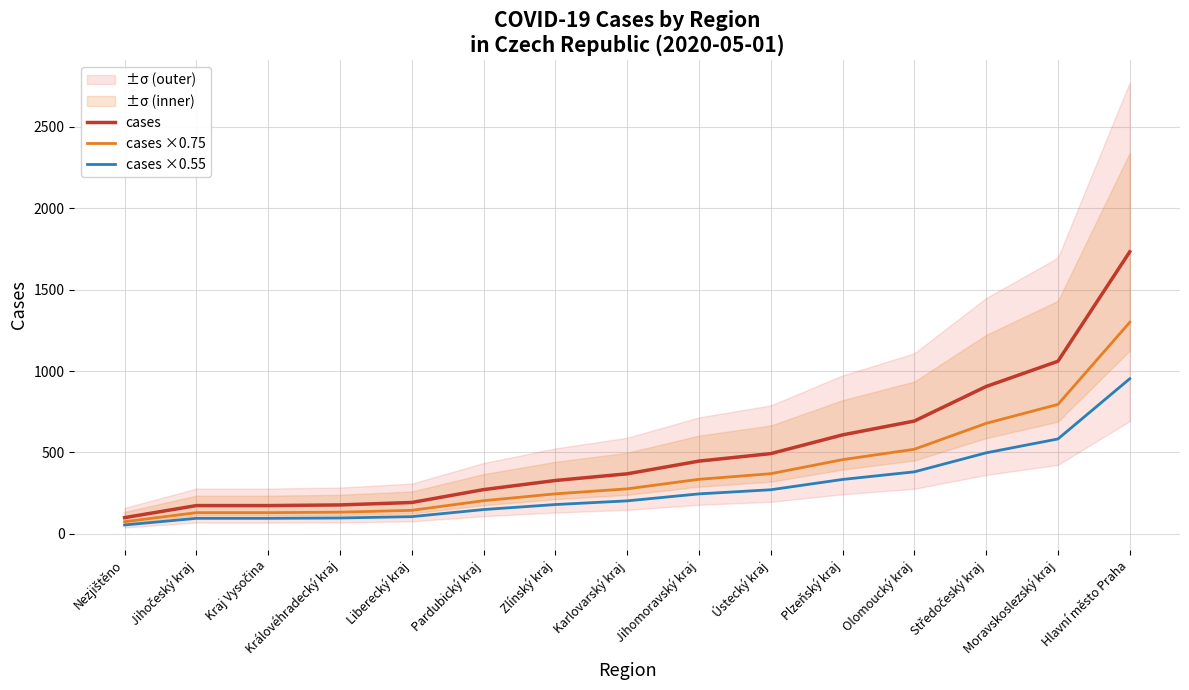

Reading left to right, extract all data points from this chart.

cases: Nezjištěno=100.0	Jihočeský kraj=174.0	Kraj Vysočina=174.0	Královéhradecký kraj=178.0	Liberecký kraj=193.0	Pardubický kraj=272.0	Zlínský kraj=328.0	Karlovarský kraj=369.0	Jihomoravský kraj=447.0	Ústecký kraj=493.0	Plzeňský kraj=608.0	Olomoucký kraj=693.0	Středočeský kraj=905.0	Moravskoslezský kraj=1060.0	Hlavní město Praha=1732.0
cases ×0.75: Nezjištěno=75.0	Jihočeský kraj=130.5	Kraj Vysočina=130.5	Královéhradecký kraj=133.5	Liberecký kraj=144.8	Pardubický kraj=204.0	Zlínský kraj=246.0	Karlovarský kraj=276.8	Jihomoravský kraj=335.2	Ústecký kraj=369.8	Plzeňský kraj=456.0	Olomoucký kraj=519.8	Středočeský kraj=678.8	Moravskoslezský kraj=795.0	Hlavní město Praha=1299.0
cases ×0.55: Nezjištěno=55.0	Jihočeský kraj=95.7	Kraj Vysočina=95.7	Královéhradecký kraj=97.9	Liberecký kraj=106.2	Pardubický kraj=149.6	Zlínský kraj=180.4	Karlovarský kraj=203.0	Jihomoravský kraj=245.9	Ústecký kraj=271.2	Plzeňský kraj=334.4	Olomoucký kraj=381.2	Středočeský kraj=497.8	Moravskoslezský kraj=583.0	Hlavní město Praha=952.6